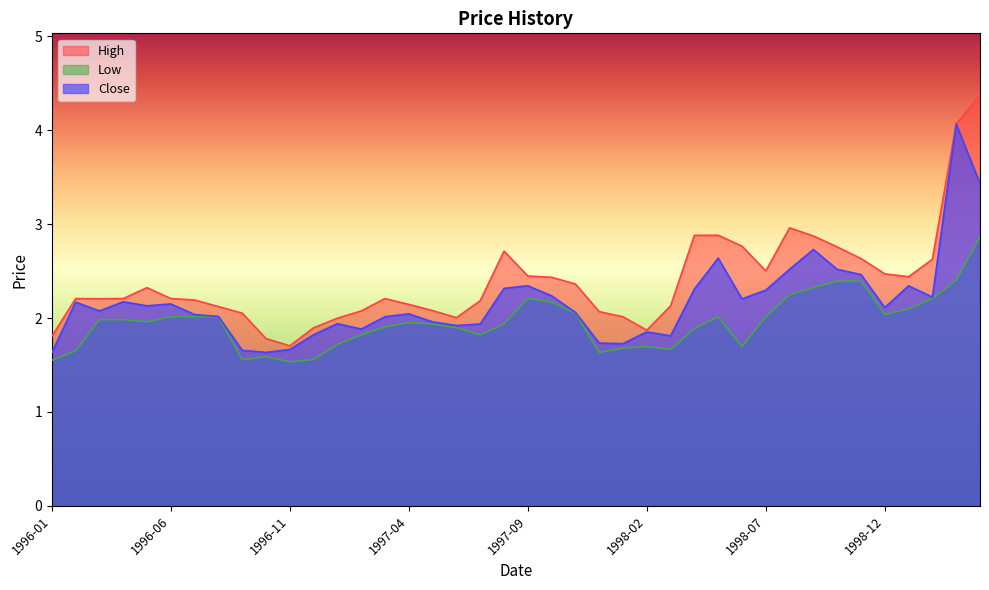

What position from the left is 1998-05?

29